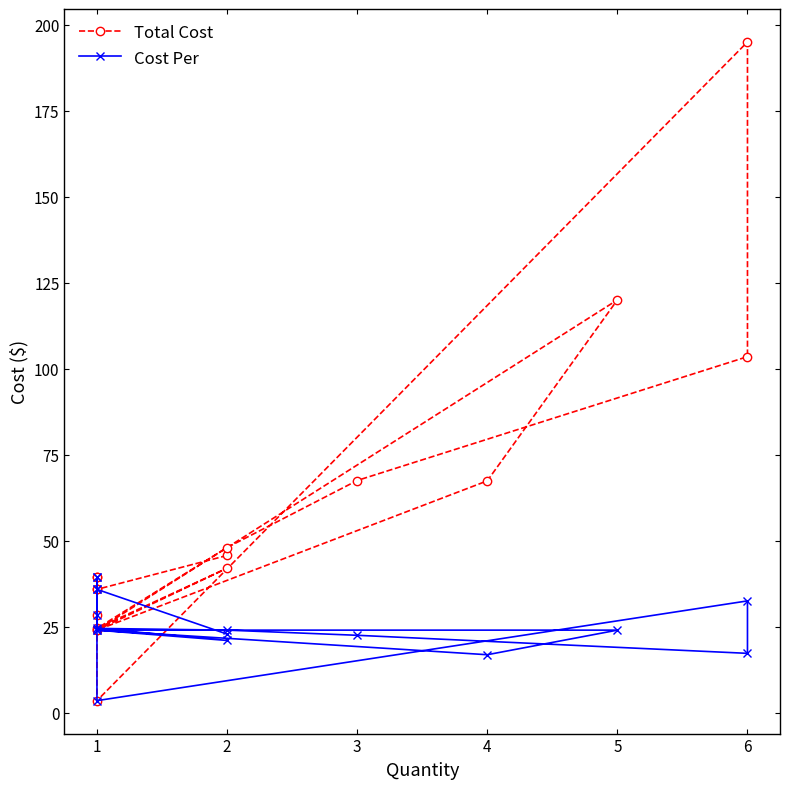

True or false: Cost Per has more than 1 interior local peaks.

True